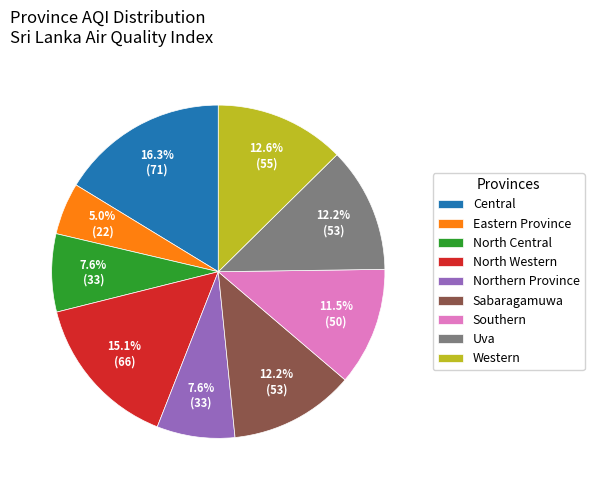

What is the largest slice in the pie chart?

Central